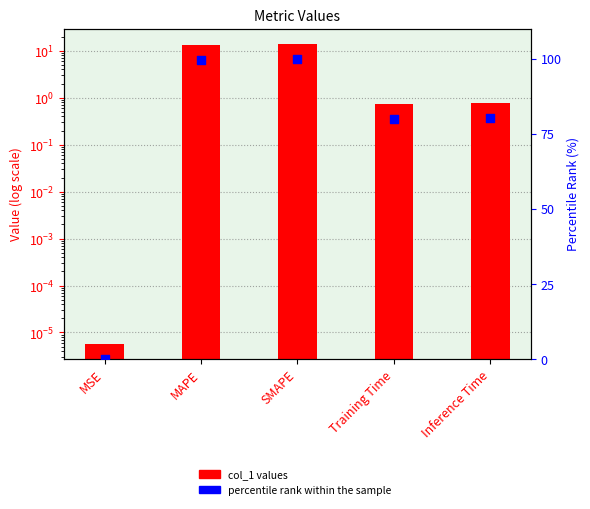

At how many categories does at least one series exceed 0?

5